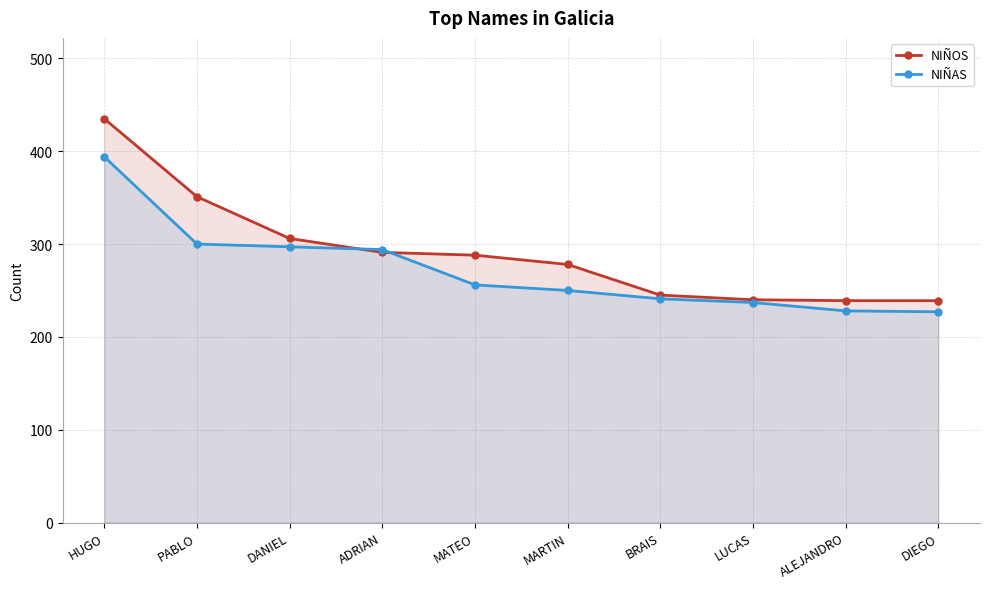

What is the maximum value shown in the chart?

435